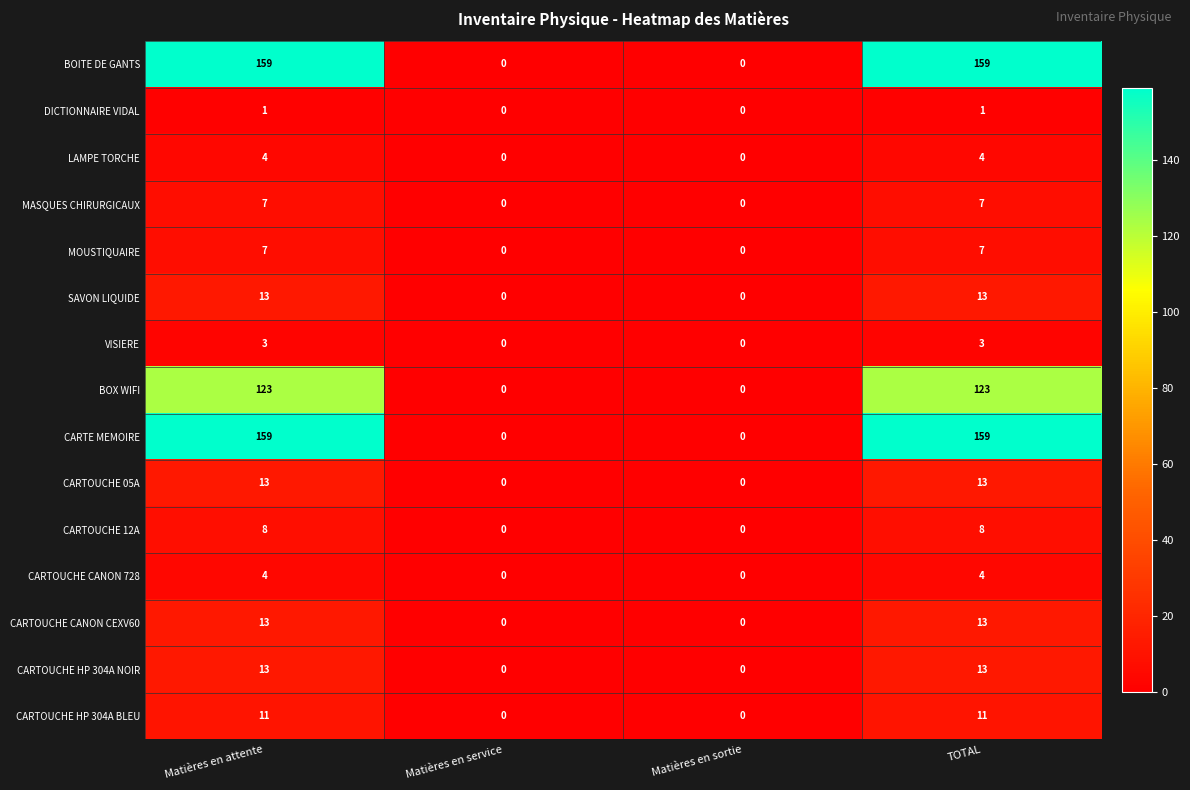

At how many categories does at least one series exceed 10?

2